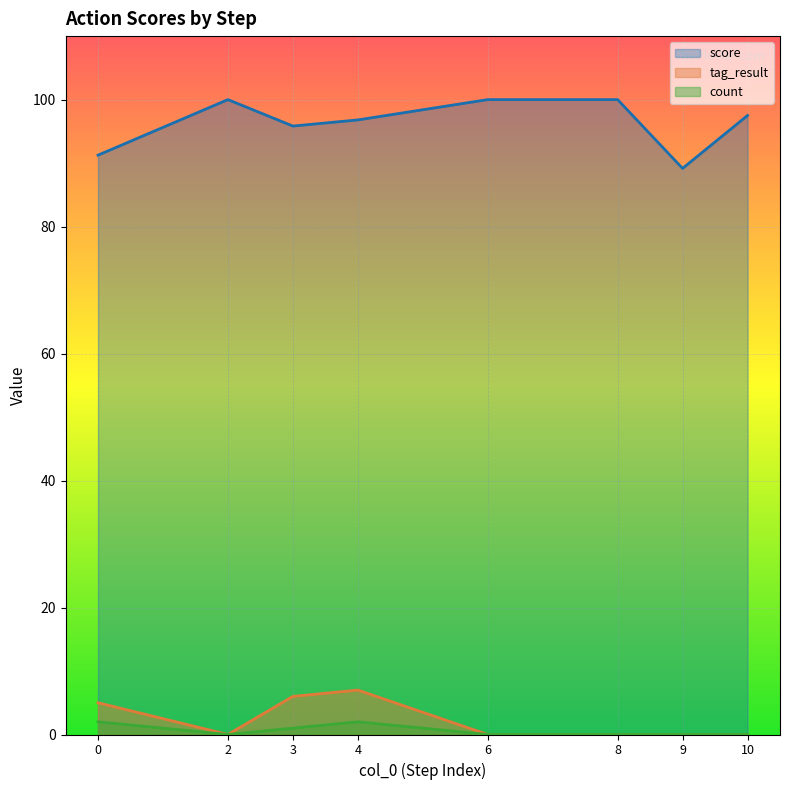

What are all the series names shown in the legend?

score, tag_result, count